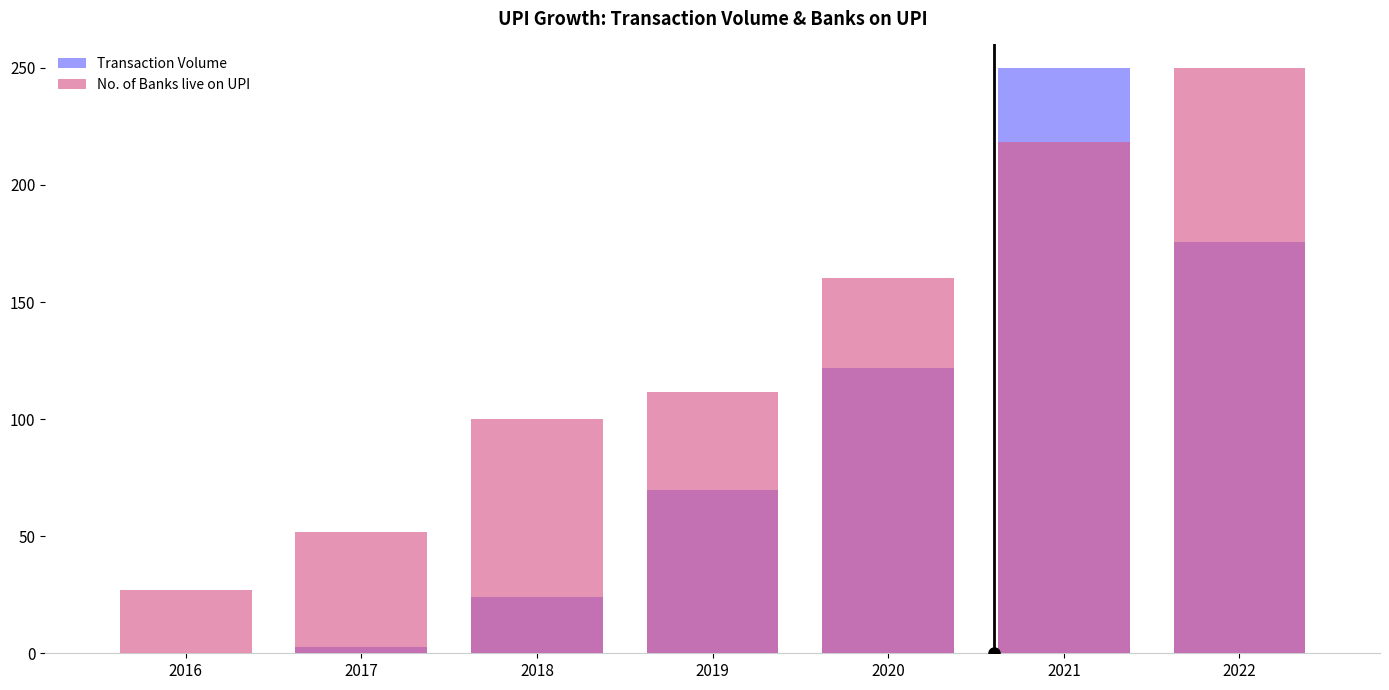

Which series changed the most between 2017 and 2020?

Transaction Volume